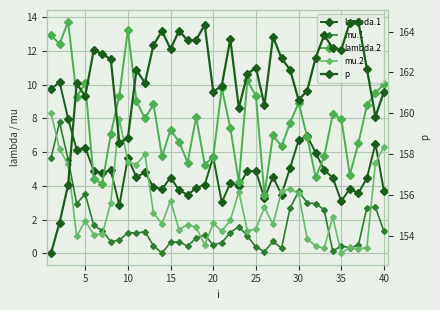

Count the number of categories in the chart.

40